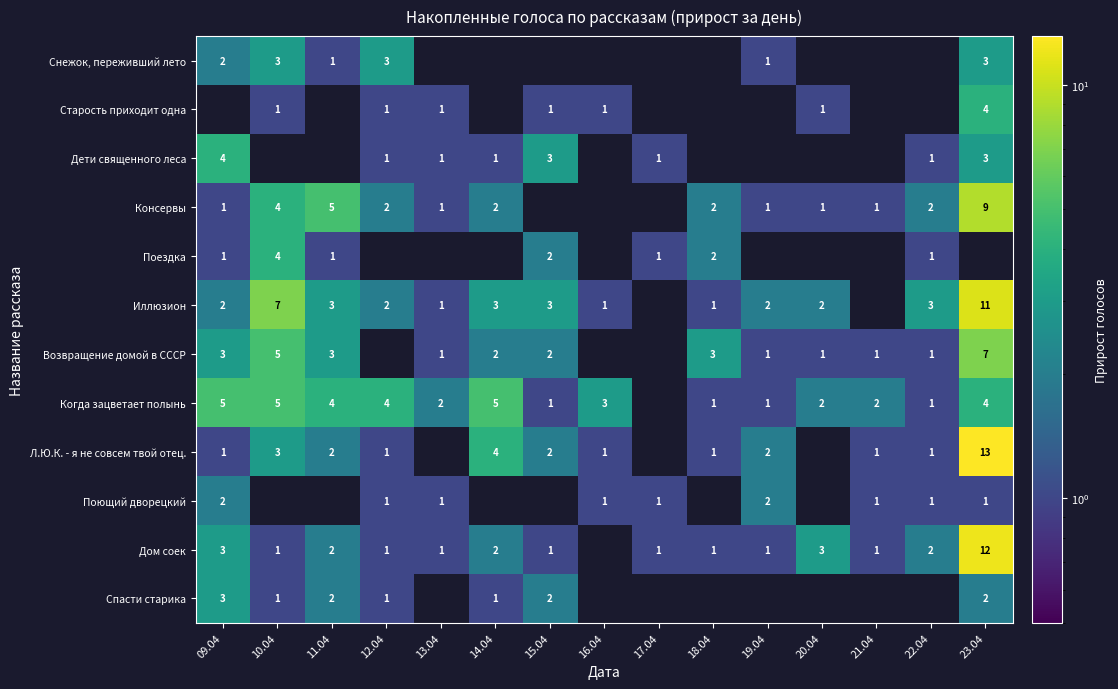

How many categories are shown in the chart?

15